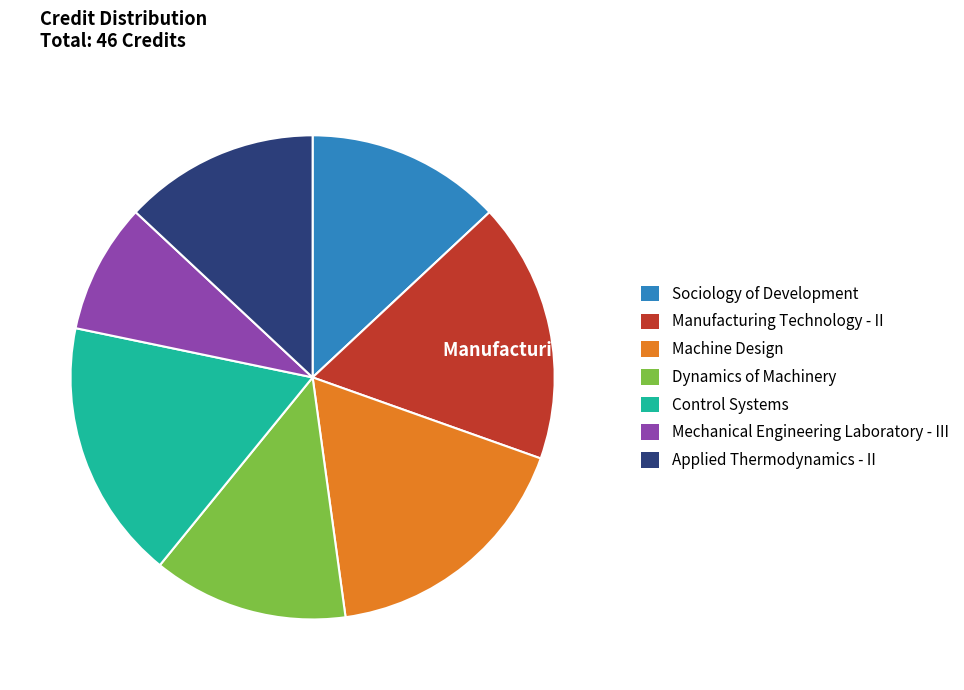

True or false: Manufacturing Technology - II accounts for 8% of the total.

False